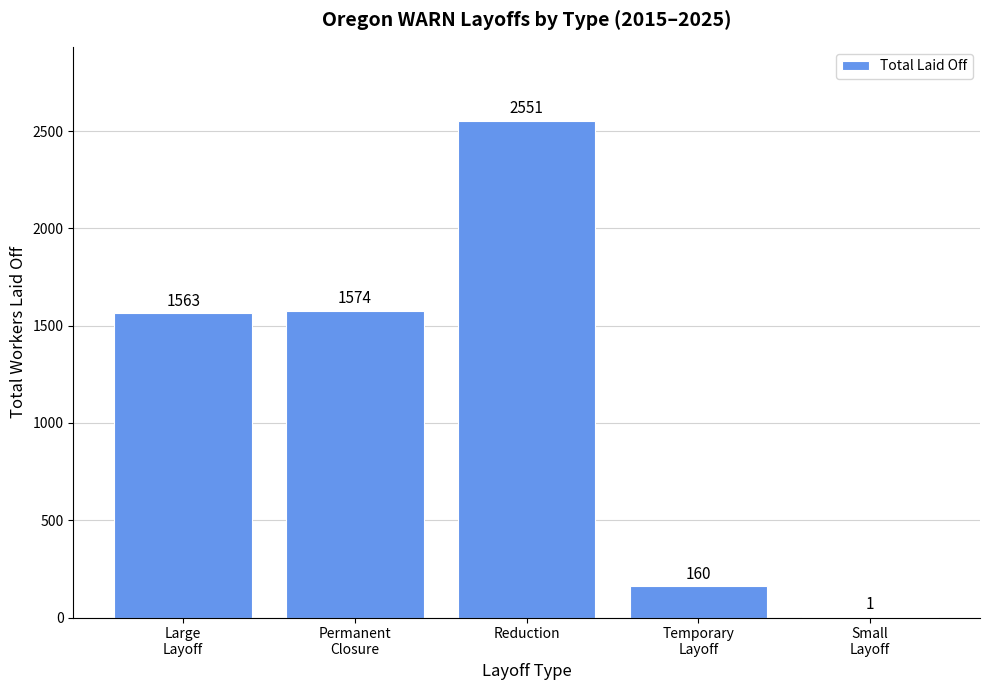

Reading left to right, what are all the values shown in this chart?

Large
Layoff=1563	Permanent
Closure=1574	Reduction=2551	Temporary
Layoff=160	Small
Layoff=1